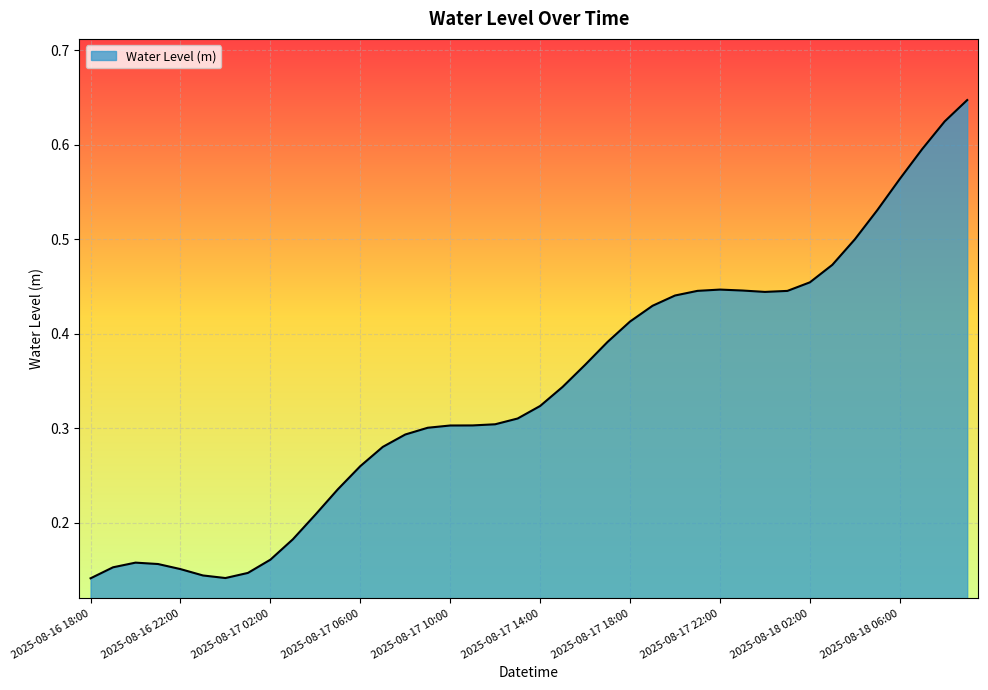

How many lines are shown in the chart?

1